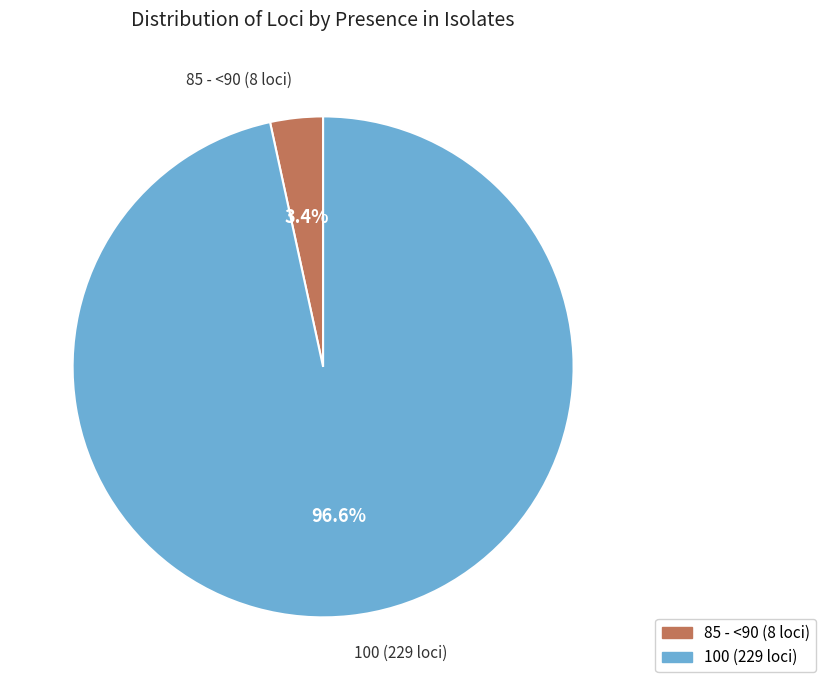

What is the largest slice in the pie chart?

100 (229 loci)